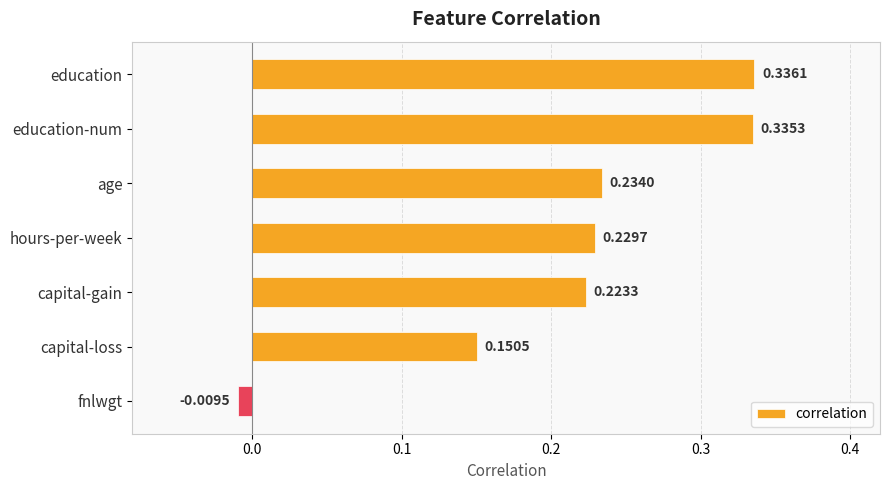

What is the label of the 5th bar from the bottom?

age